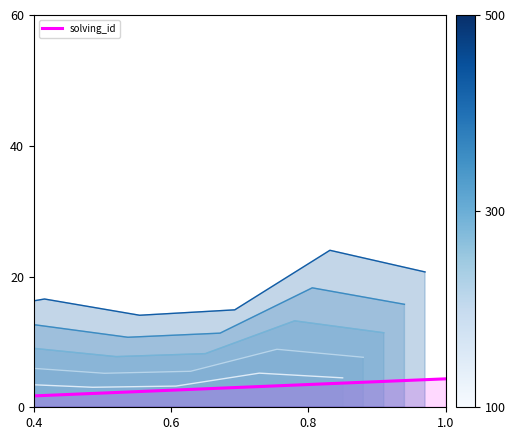

What is the value of the elapsed_time_shade_360 point at the 2nd from the left?

10.7